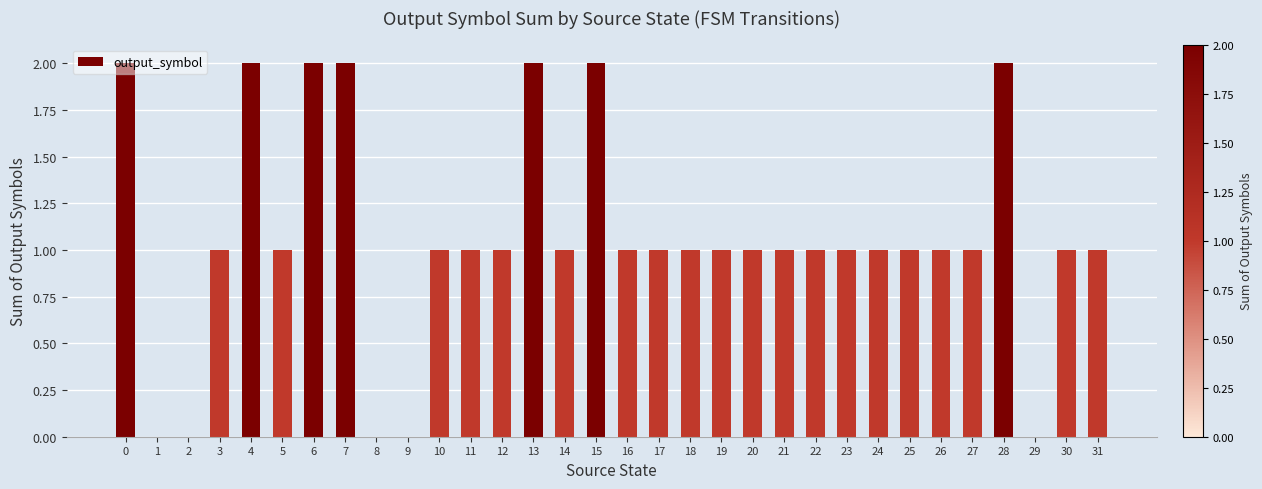

The value at 13 is 1. True or false?

False